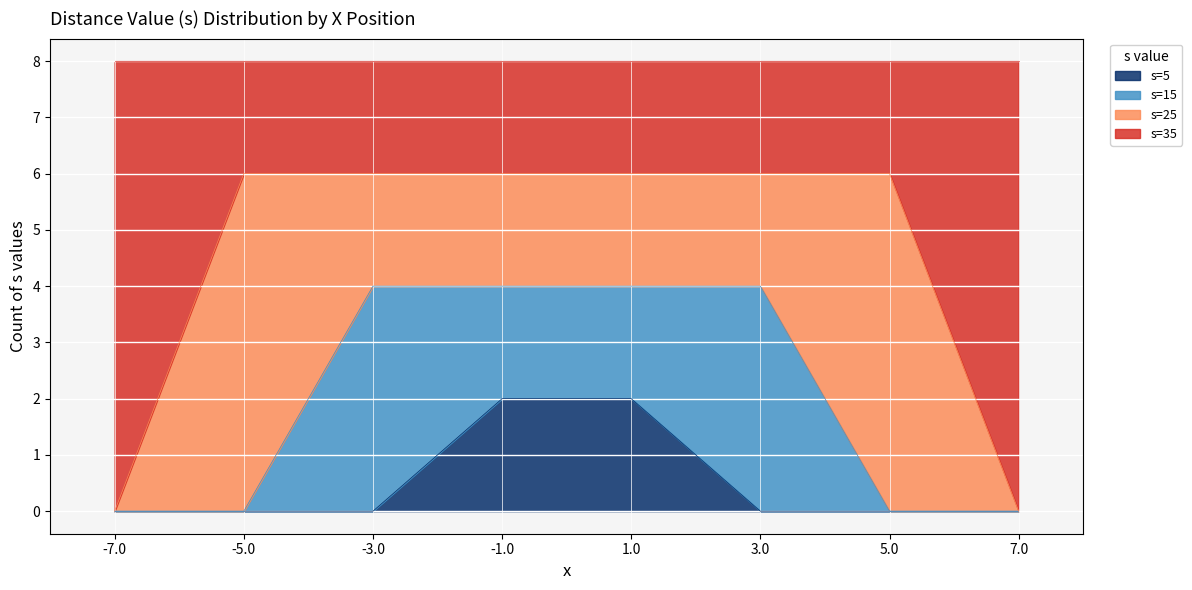

What is the total value across all series at -3.0?

8